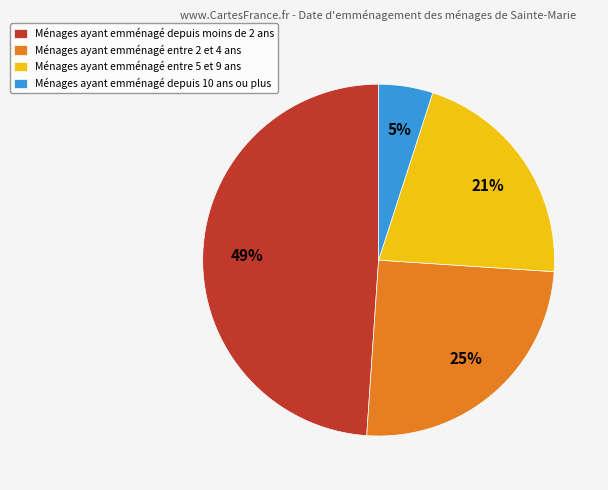

How many slices are in this pie chart?

4